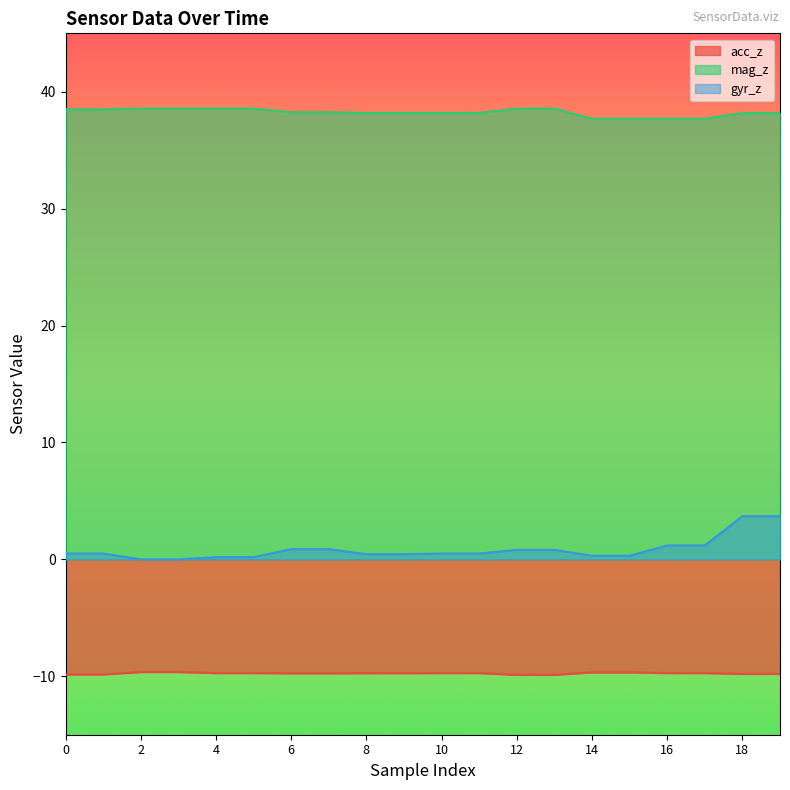

Reading left to right, what are all the values shown in this chart?

acc_z: -9.8	-9.8	-9.6	-9.6	-9.7	-9.7	-9.8	-9.8	-9.7	-9.7	-9.7	-9.7	-9.9	-9.9	-9.7	-9.7	-9.7	-9.7	-9.8	-9.8
mag_z: 38.5	38.5	38.6	38.6	38.6	38.6	38.2	38.2	38.2	38.2	38.2	38.2	38.6	38.6	37.7	37.7	37.7	37.7	38.2	38.2
gyr_z: 0.5	0.5	0.0	0.0	0.2	0.2	0.9	0.9	0.4	0.4	0.5	0.5	0.8	0.8	0.3	0.3	1.2	1.2	3.7	3.7